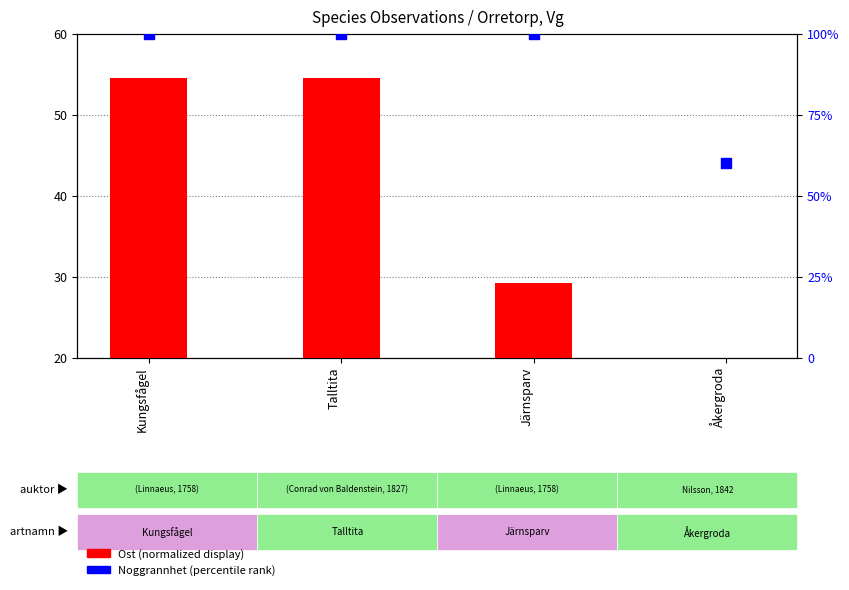

Which series has the widest spread of Y values?

Noggrannhet (percentile)